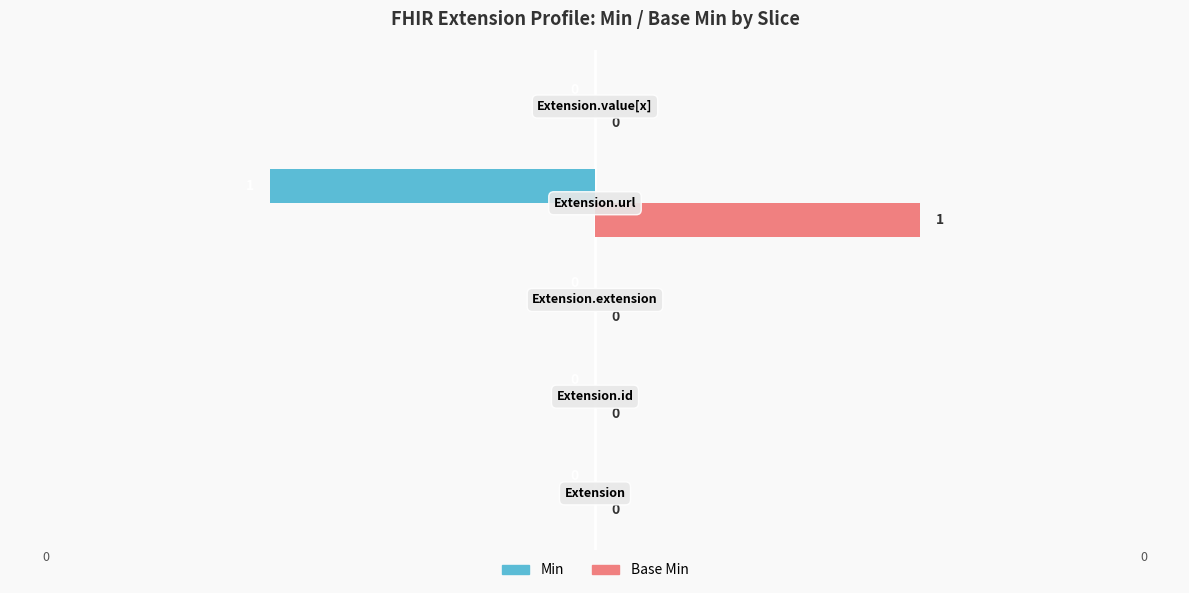

Which series has the largest total across all categories?

Base Min